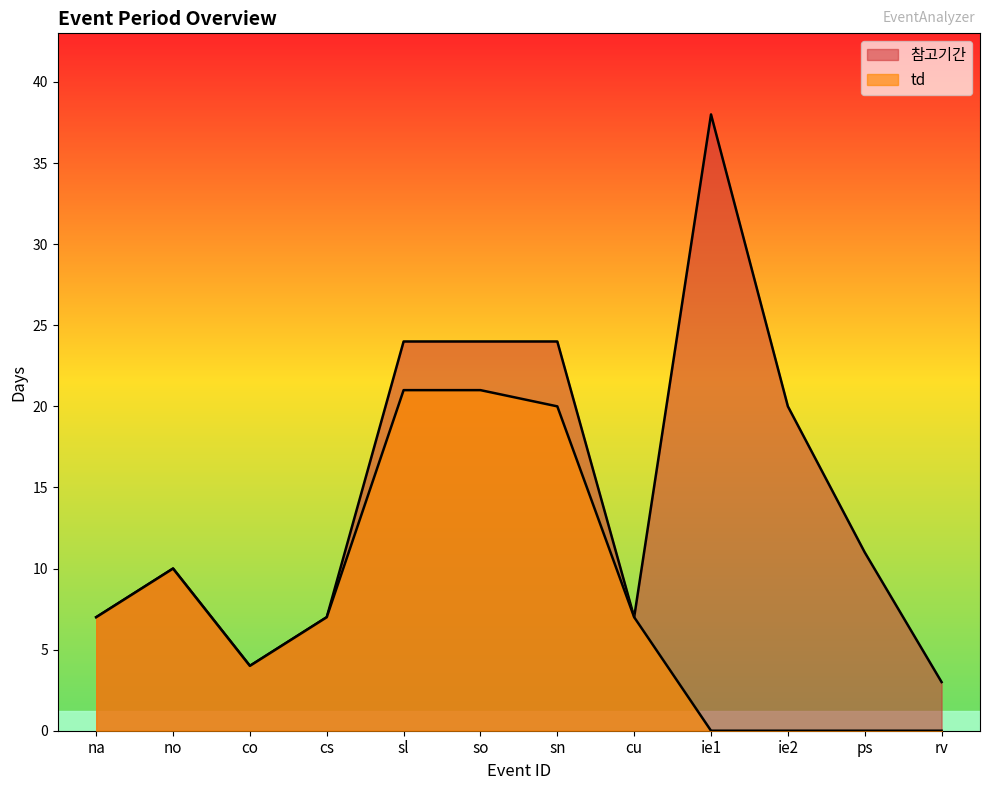

At how many categories does at least one series exceed 6?

10